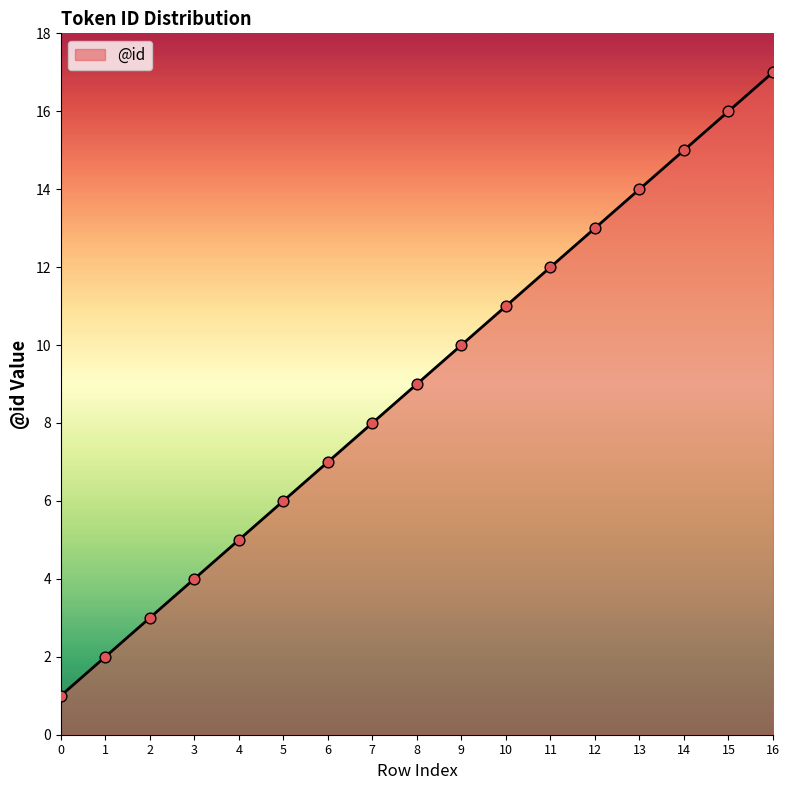

What is the change in value from 9 to 11?

+2